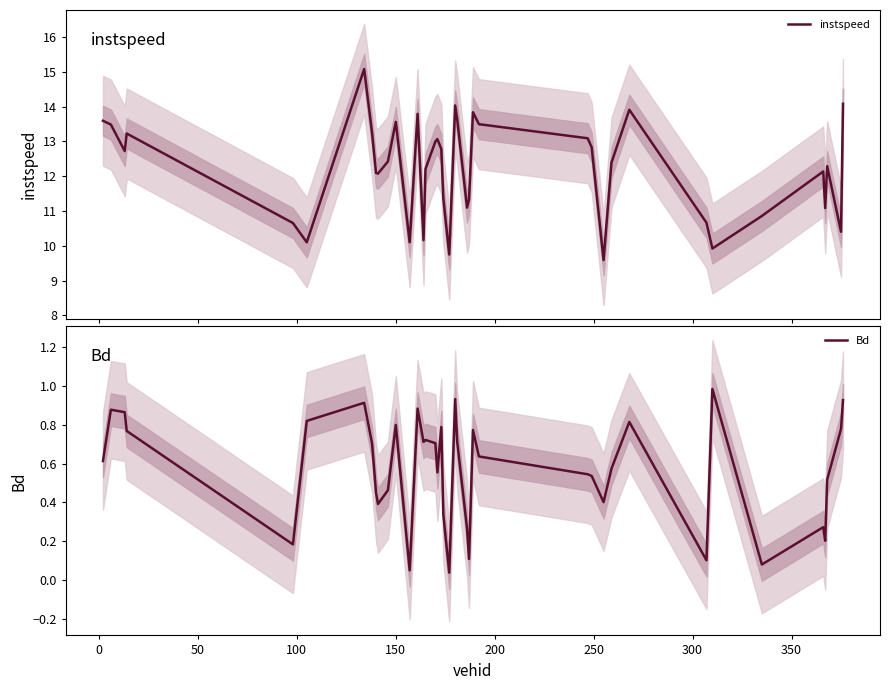

What is the average value of the instspeed series?

12.2